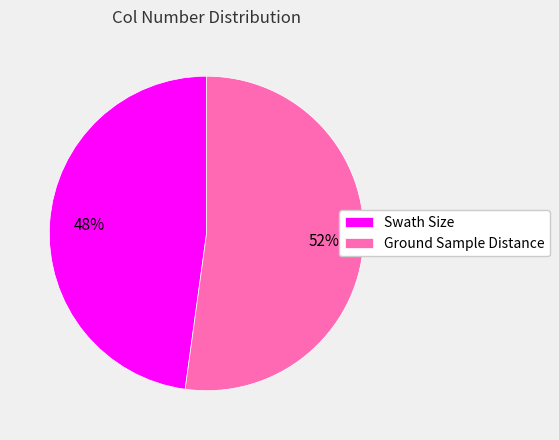

True or false: Ground Sample Distance accounts for 52% of the total.

True